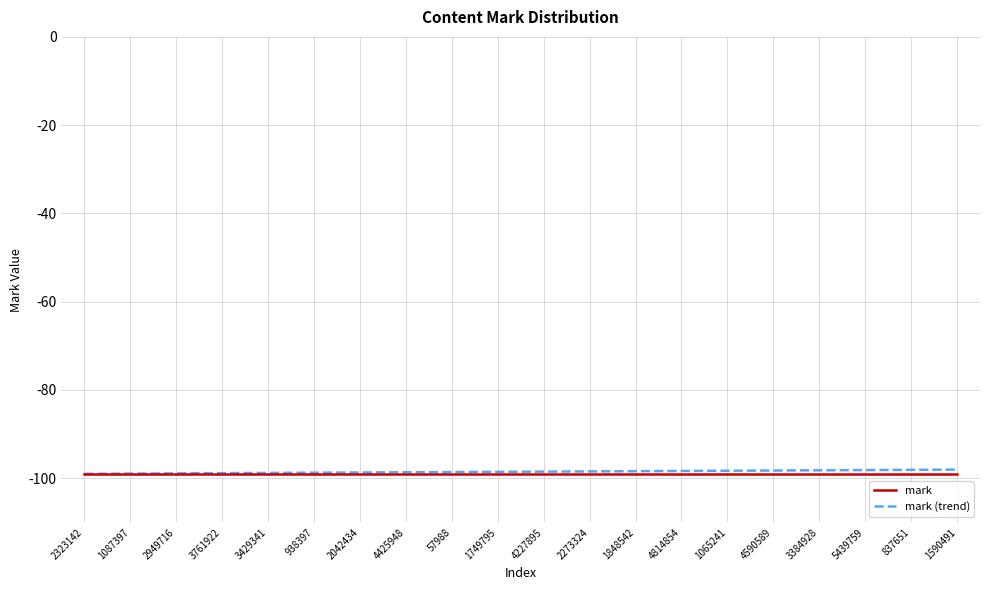

What is the spread (max minus min) of values at 2949716?

0.1